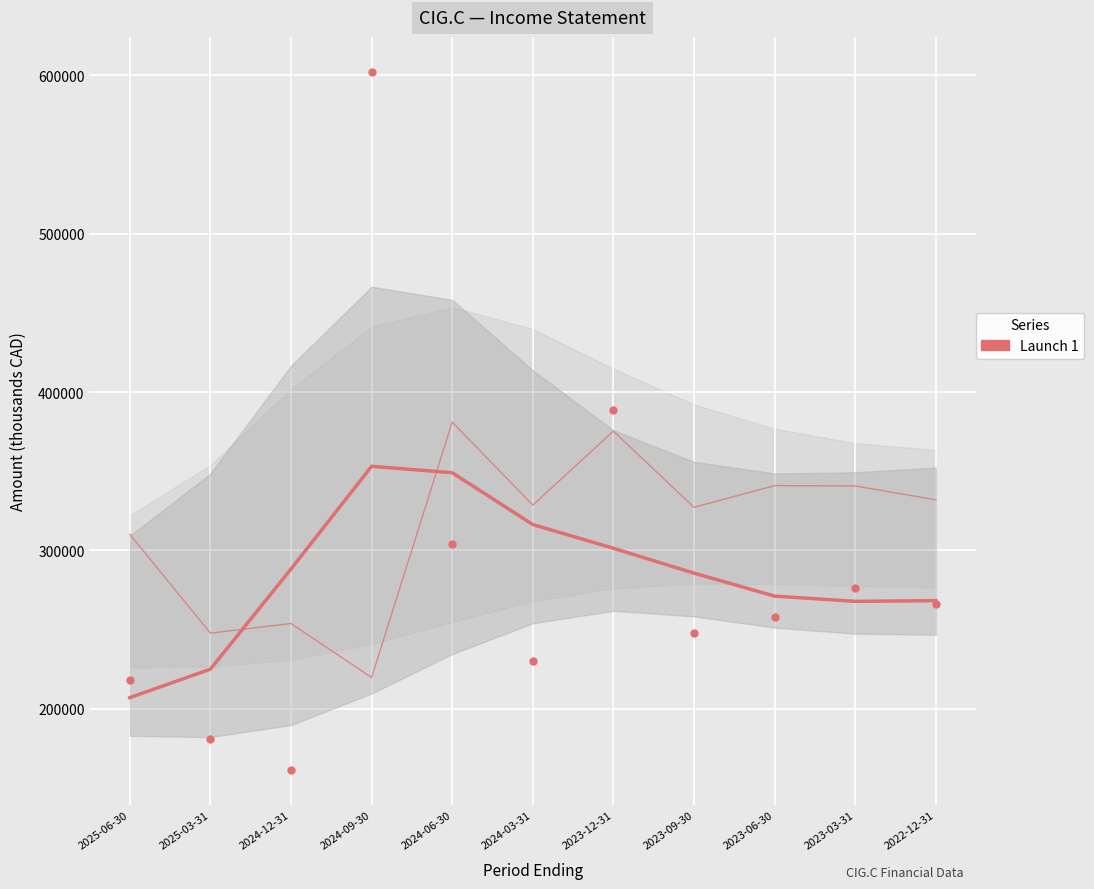

What is the label of the 5th point from the left?

2024-06-30